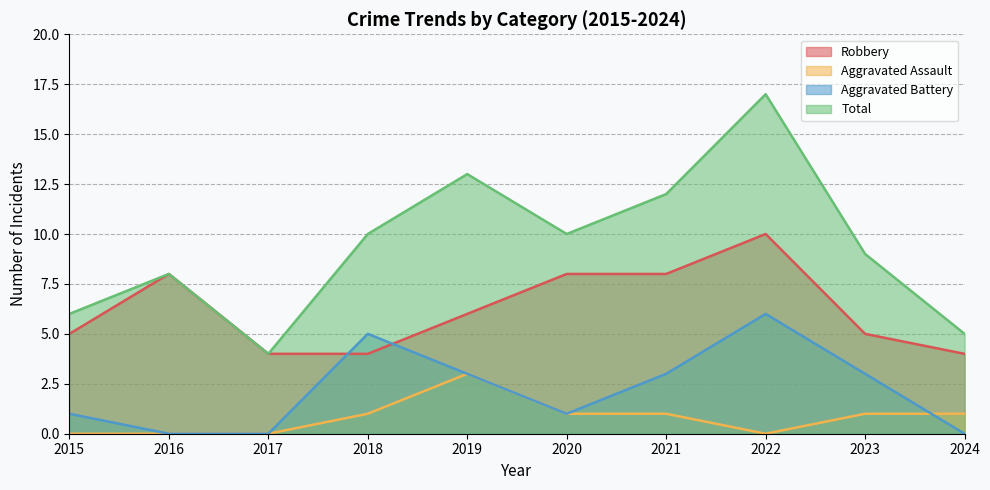

Which series changed the most between 2022 and 2024?

Total